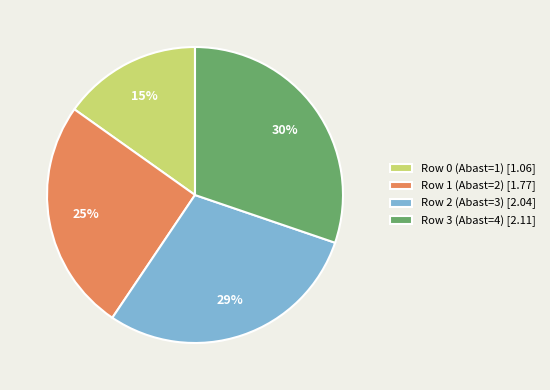

To the nearest percent, what is the combined percentage of Row 0 and Row 3?

45%